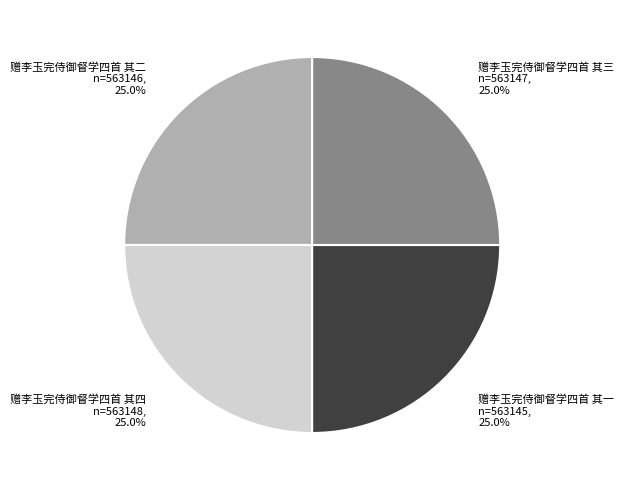

Combined, what portion of the pie is 赠李玉完侍御督学四首 其三 and 赠李玉完侍御督学四首 其二?

50.0%